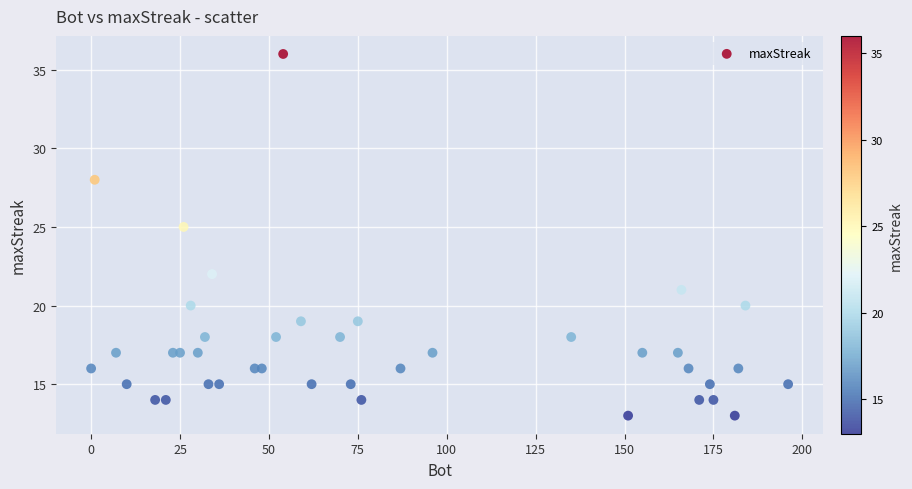

What Y value in the scatter plot is closest to 24?

25